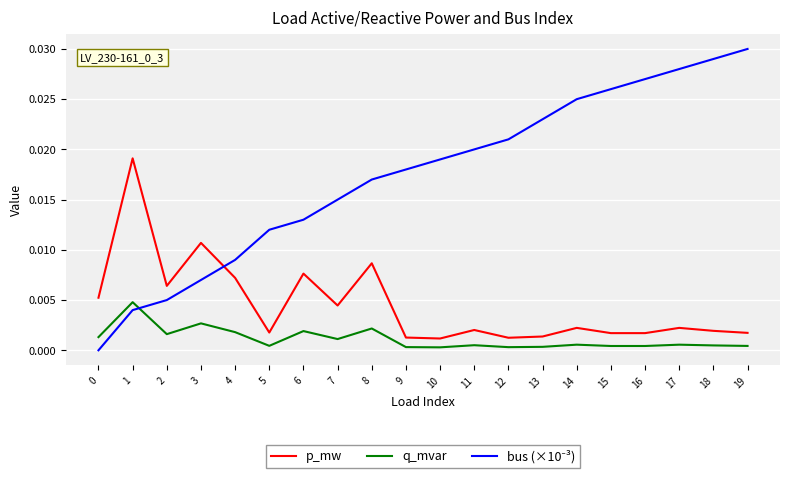

True or false: p_mw and q_mvar intersect in this chart.

False